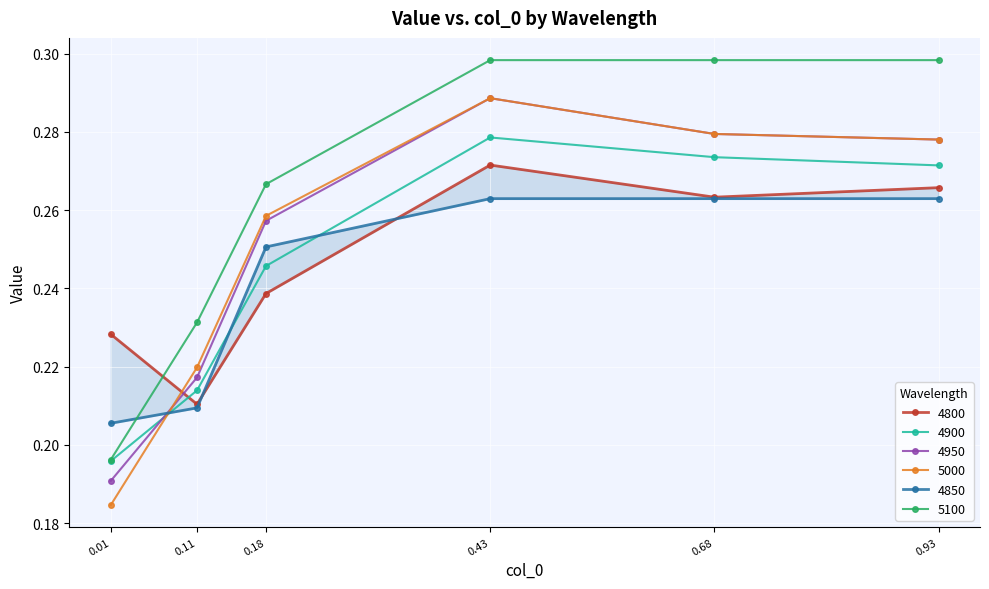

How many 4900 values are between 0 and 1?

6